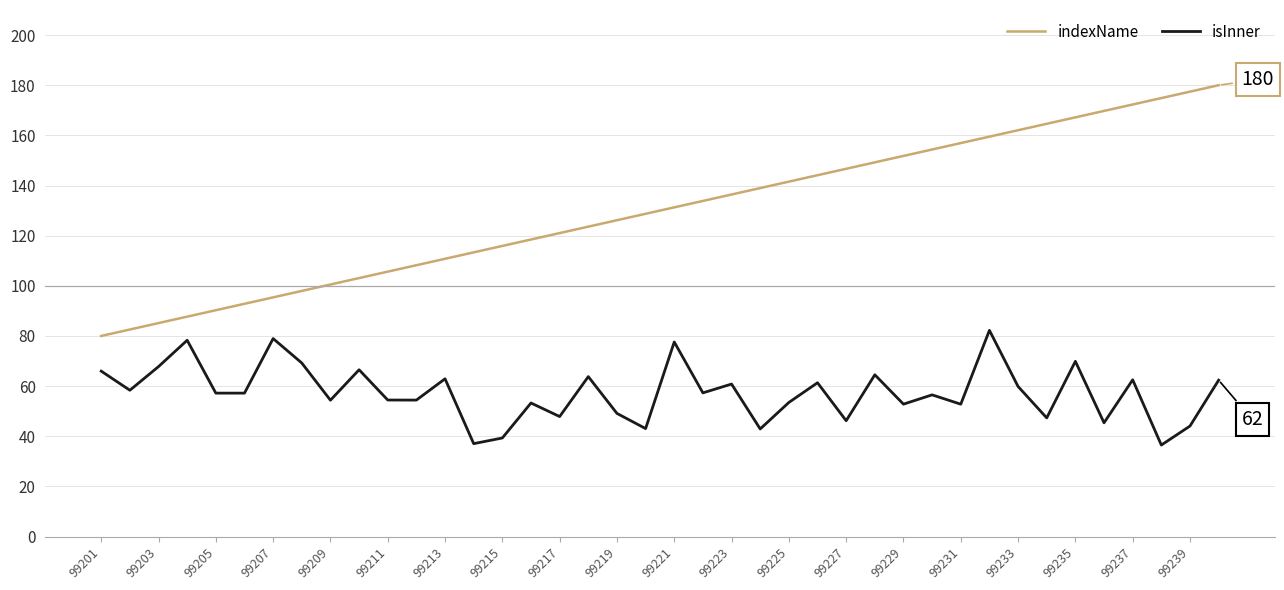

Which series has the largest total across all categories?

indexName